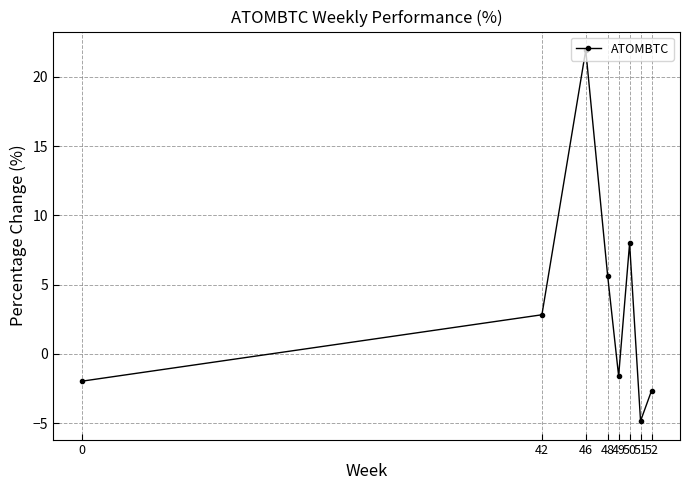

What is the average value?

3.4